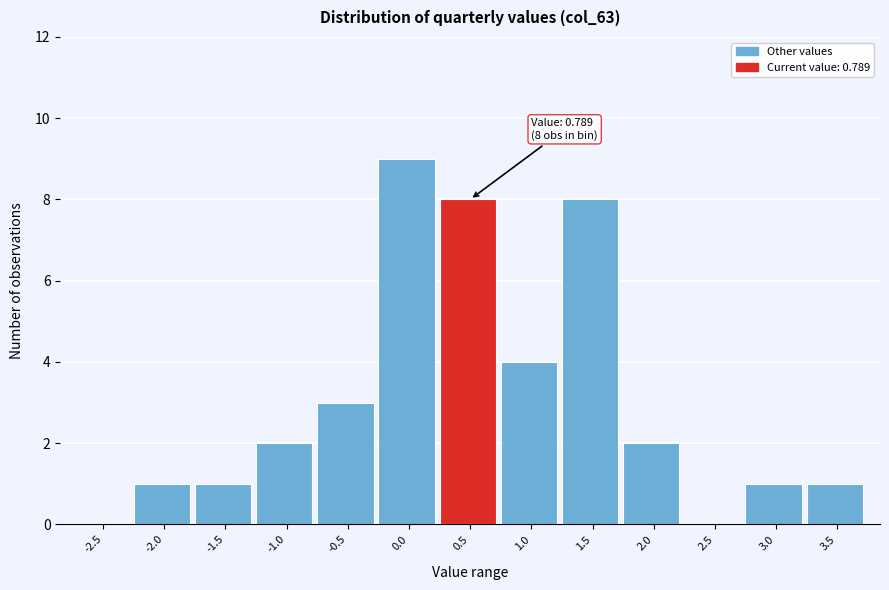

Reading right to left, what are all the values shown in this chart?

3.5=1	3.0=1	2.5=0	2.0=2	1.5=8	1.0=4	0.5=8	0.0=9	-0.5=3	-1.0=2	-1.5=1	-2.0=1	-2.5=0